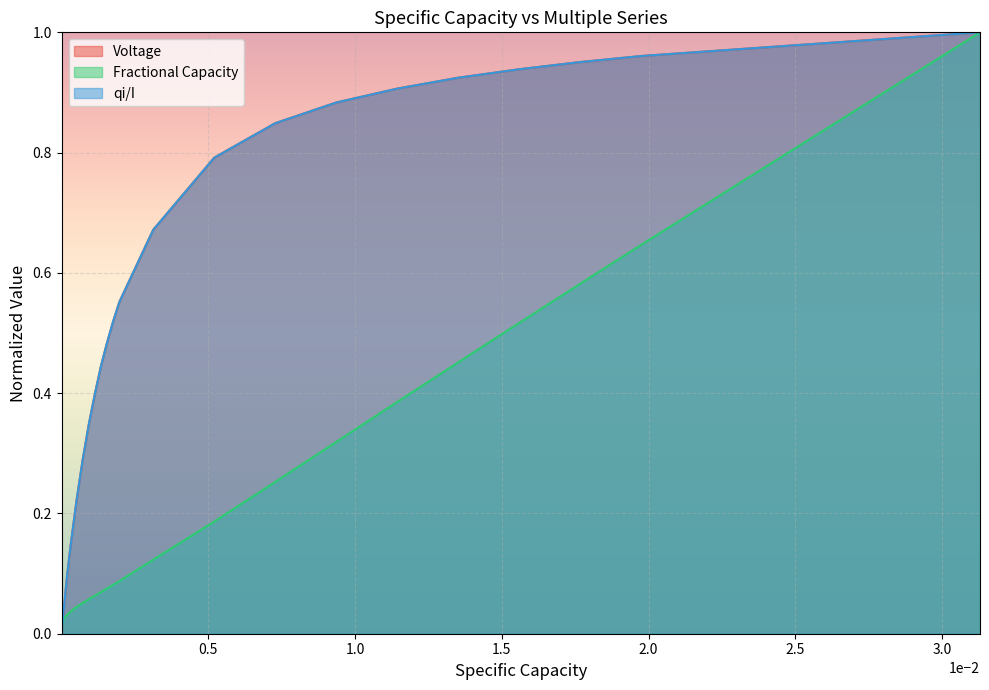

How many lines are shown in the chart?

3